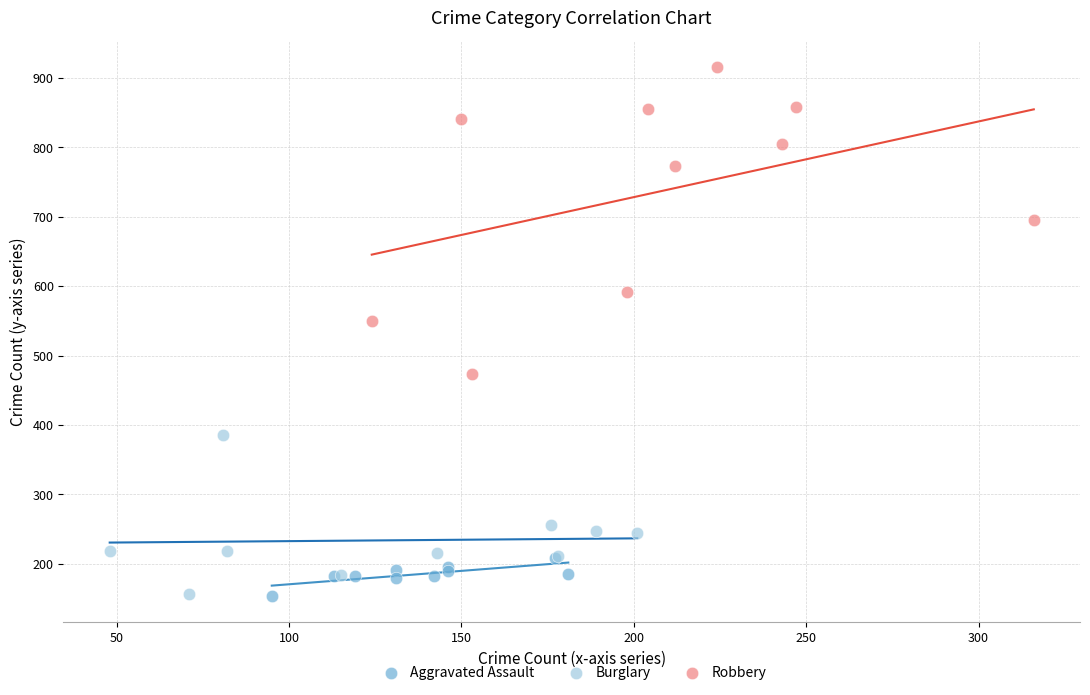

Which series reaches the maximum Y coordinate?

Robbery